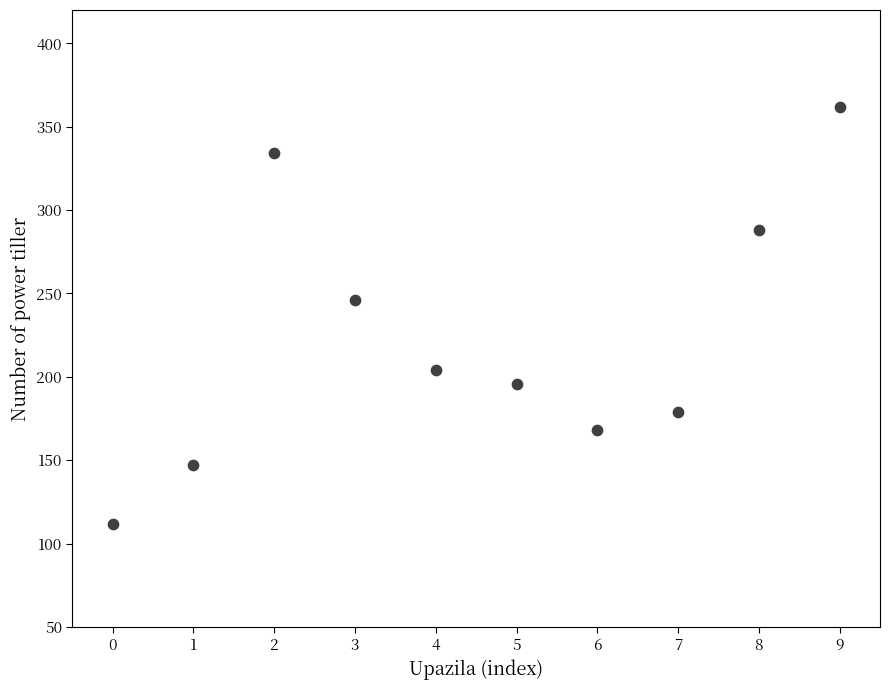

What is the average Y value?

224